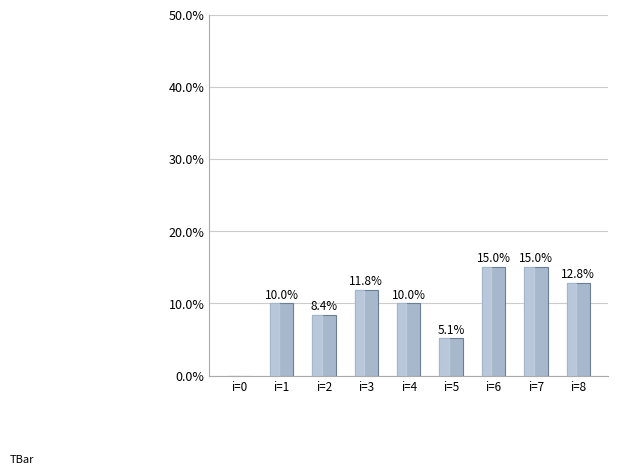

What is the greatest value displayed?

15.0